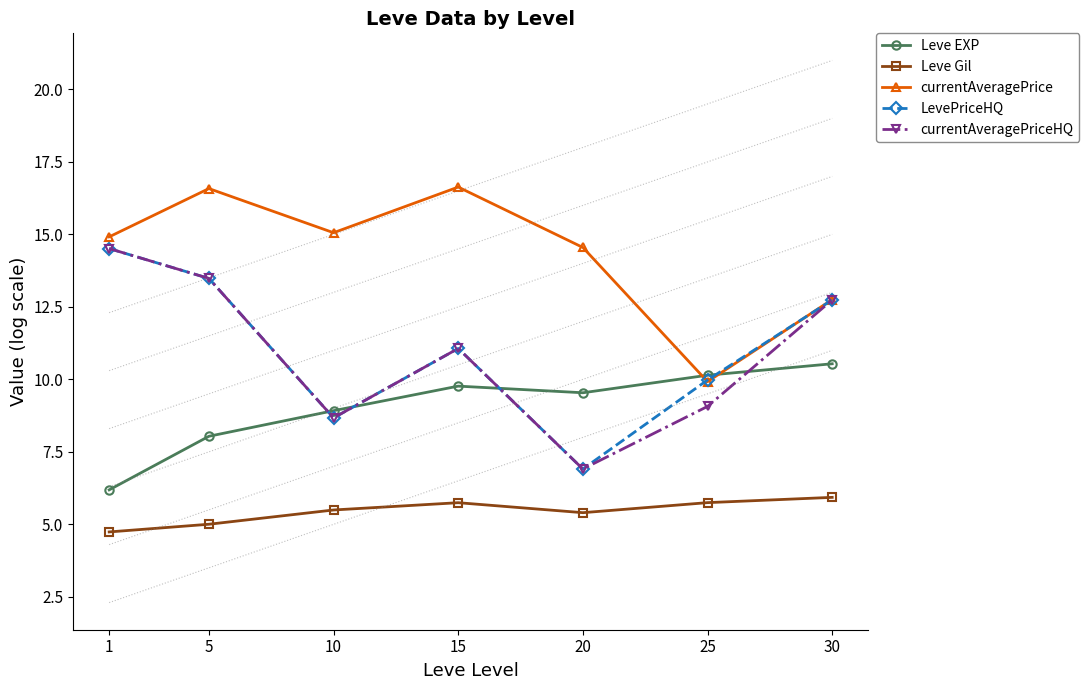

What is the spread (max minus min) of values at 30?

6.8